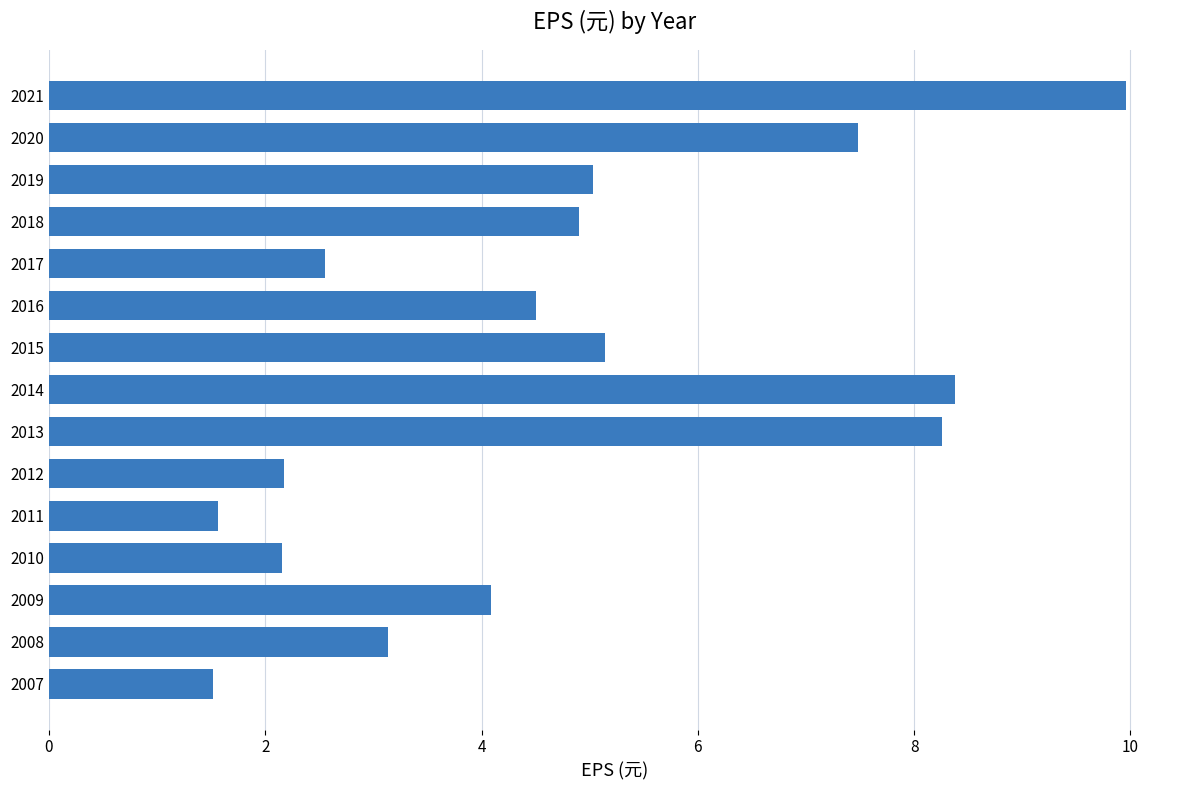

What is the sum of the values at 2010 and 2012?

4.3